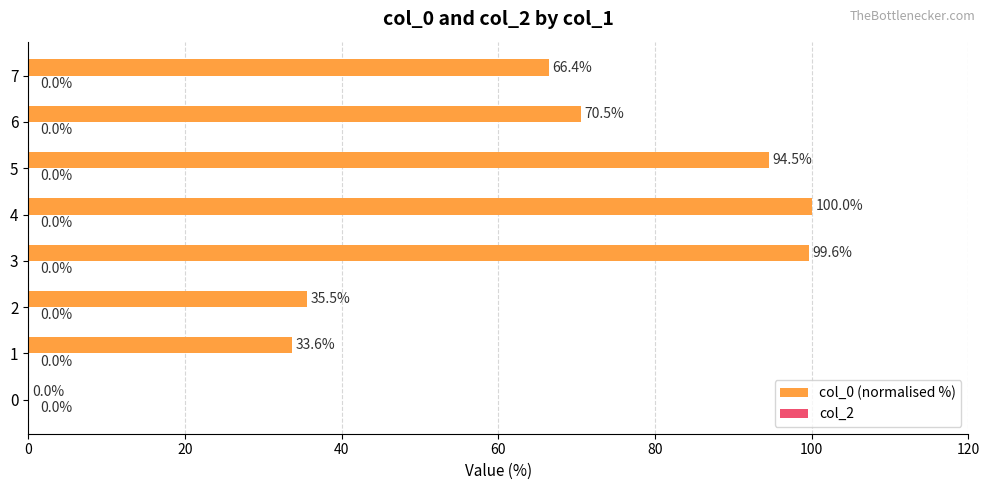

What is the sum of the values at 4 and 1?

133.6